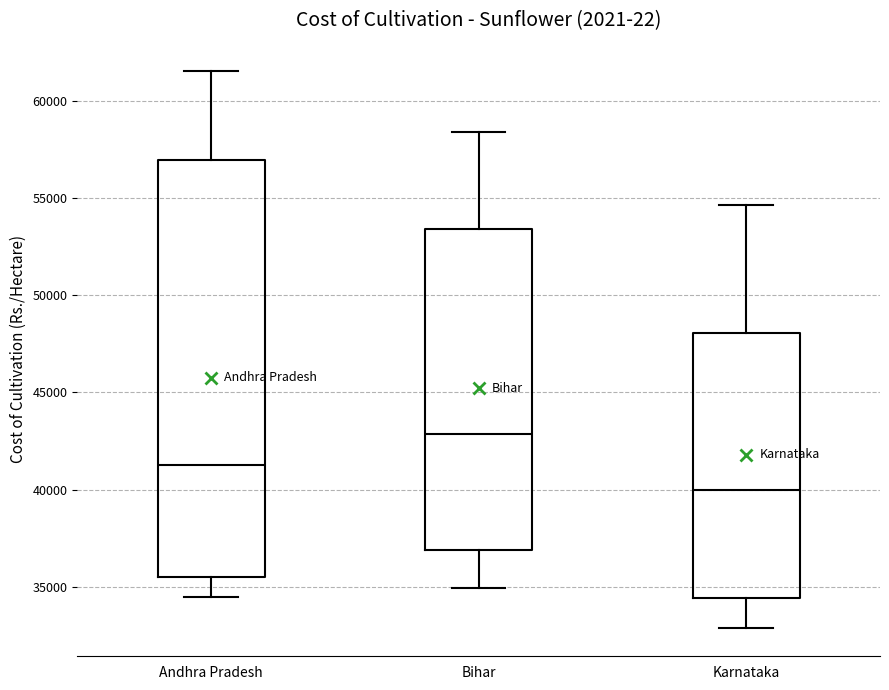

Reading left to right, transcribe this box plot: for each box, give where its median line is, the range the box spans, and where its two whiskers end, as read against the y-axis. The values are not printed on the chart, so give them approximately, as read against the axis.

Andhra Pradesh: median 41500, box 35500 to 57000, whiskers 34500 to 61500
Bihar: median 43000, box 37000 to 53500, whiskers 35000 to 58500
Karnataka: median 40000, box 34500 to 48000, whiskers 33000 to 54500